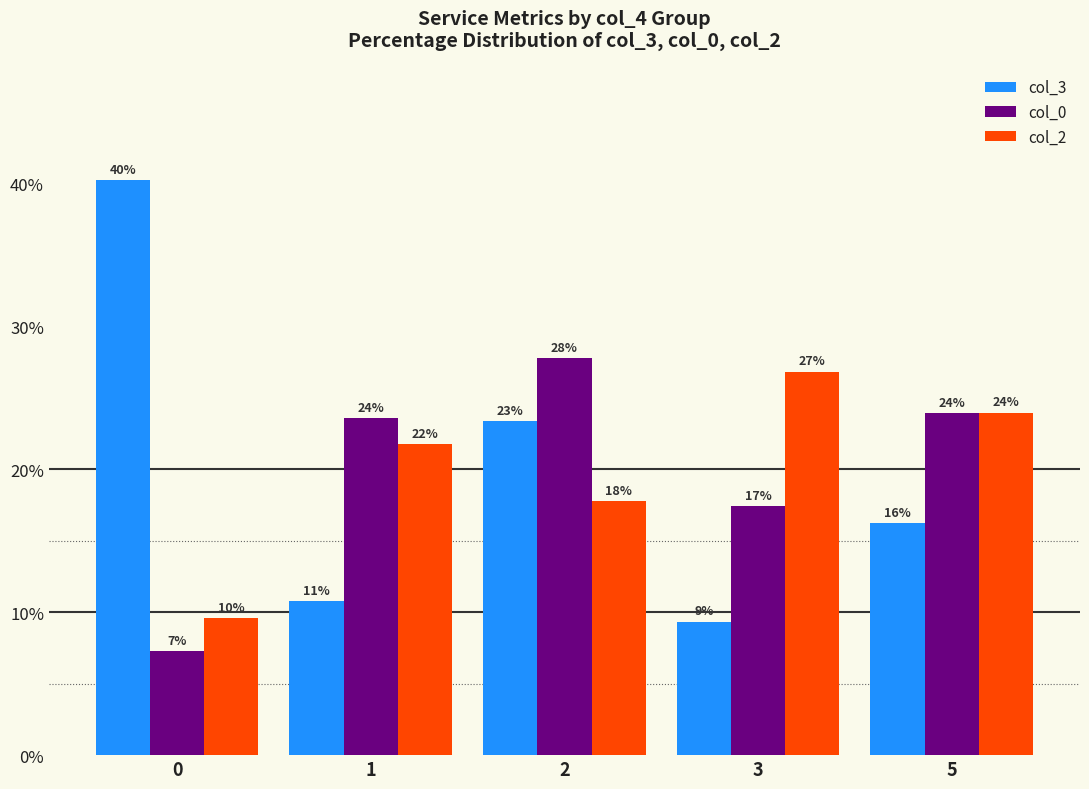

What is the sum of all col_2 values?

100.0